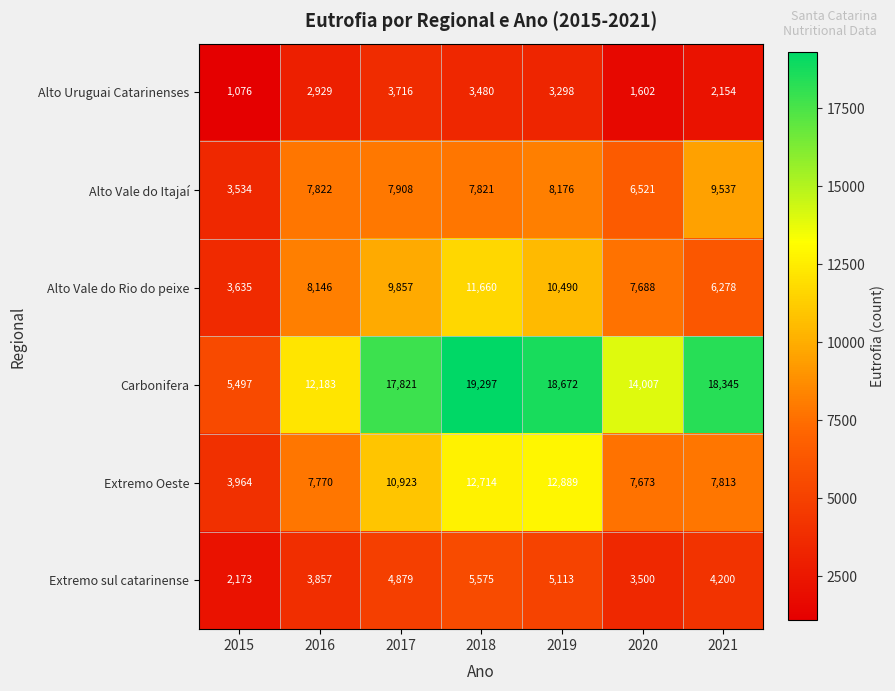

Which series has the widest spread of values?

Carbonifera